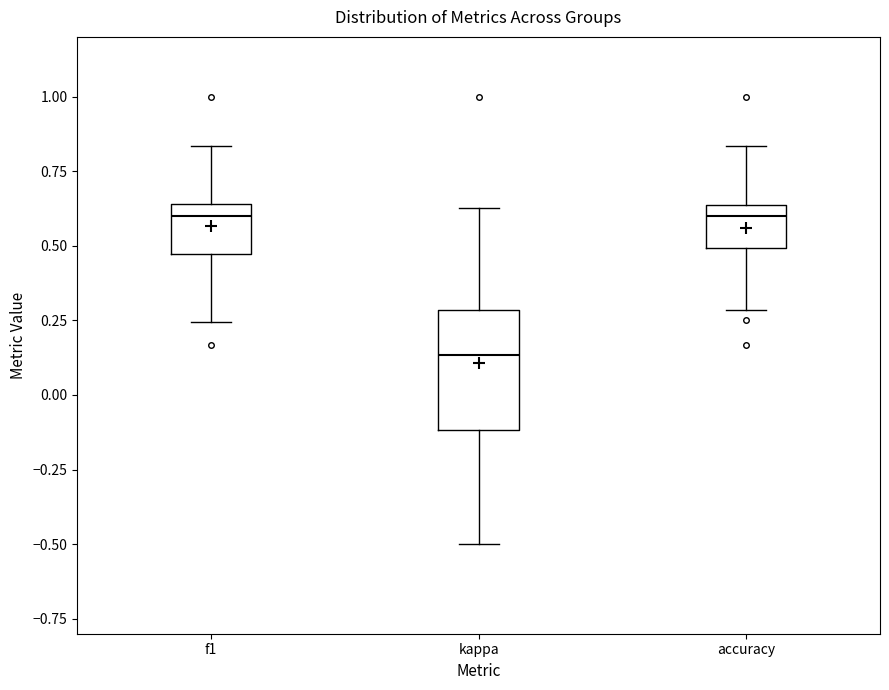

Reading left to right, read every box against the y-axis: the position of its median line, the range the box covers, and the ends of its whiskers. The values are not printed on the chart, so give them approximately, as read against the axis.

f1: median 0.60, box 0.45 to 0.65, whiskers 0.25 to 0.85
kappa: median 0.15, box -0.10 to 0.30, whiskers -0.50 to 0.65
accuracy: median 0.60, box 0.50 to 0.65, whiskers 0.30 to 0.85